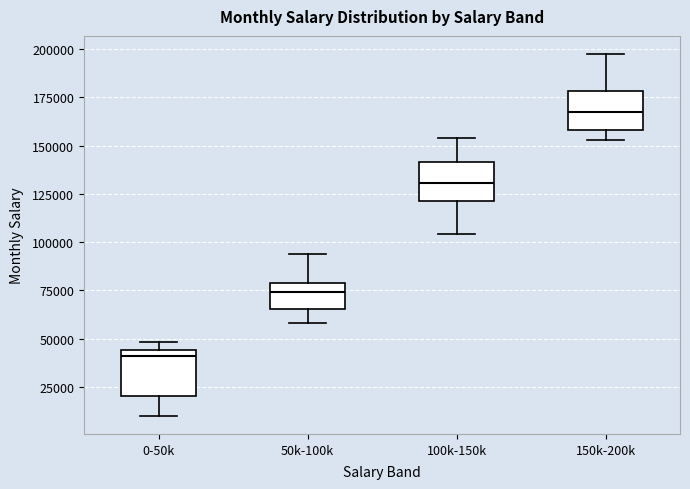

Which box has the highest median line?

150k-200k